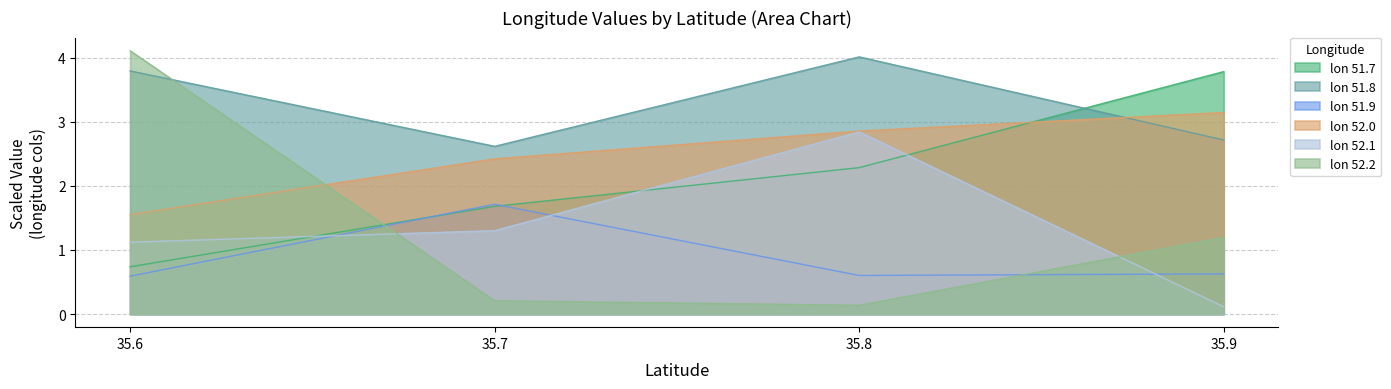

At which label does 51.7 first exceed 2?

35.8